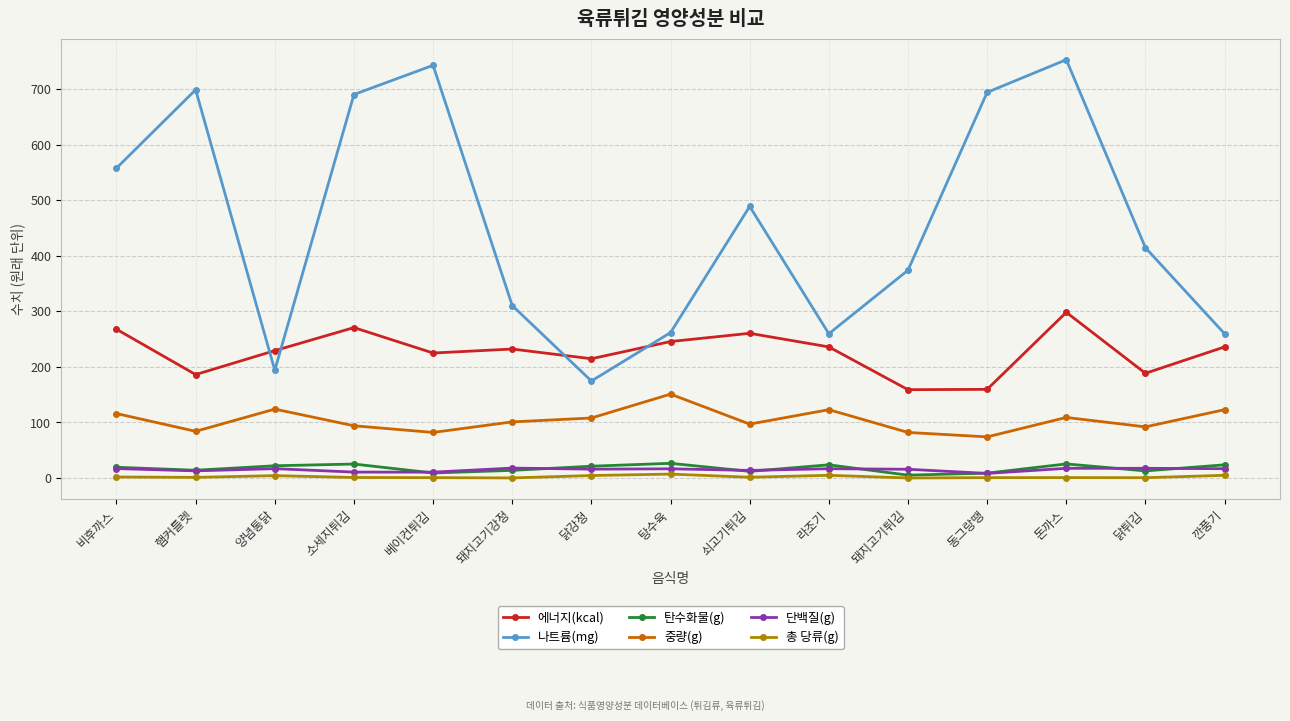

True or false: 나트륨(mg) and 총 당류(g) cross at least once.

False